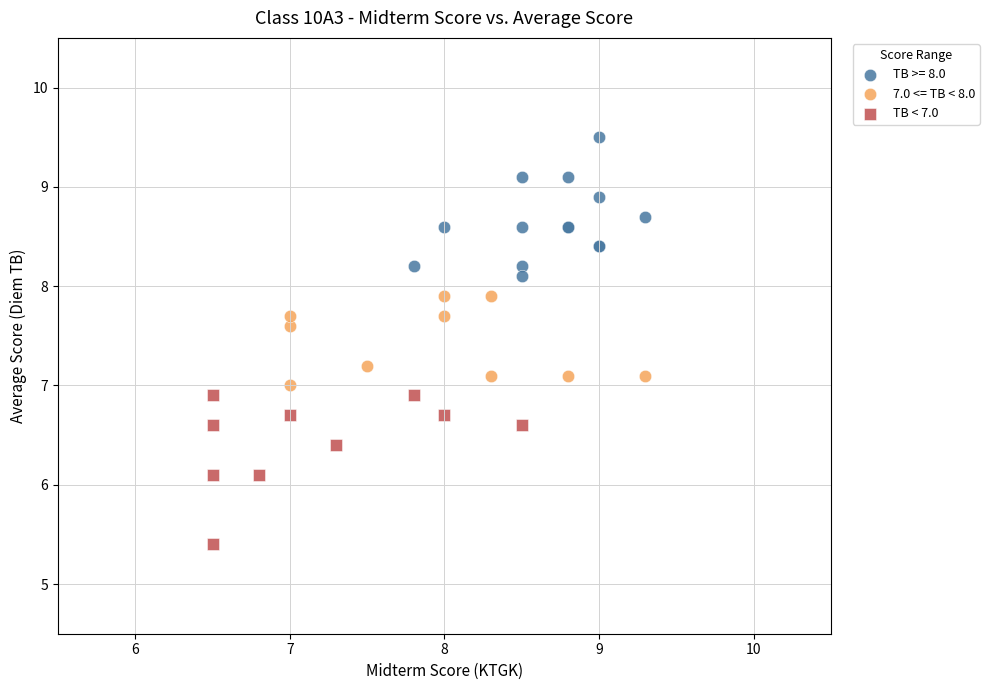

Which series reaches the minimum Y coordinate?

TB < 7.0